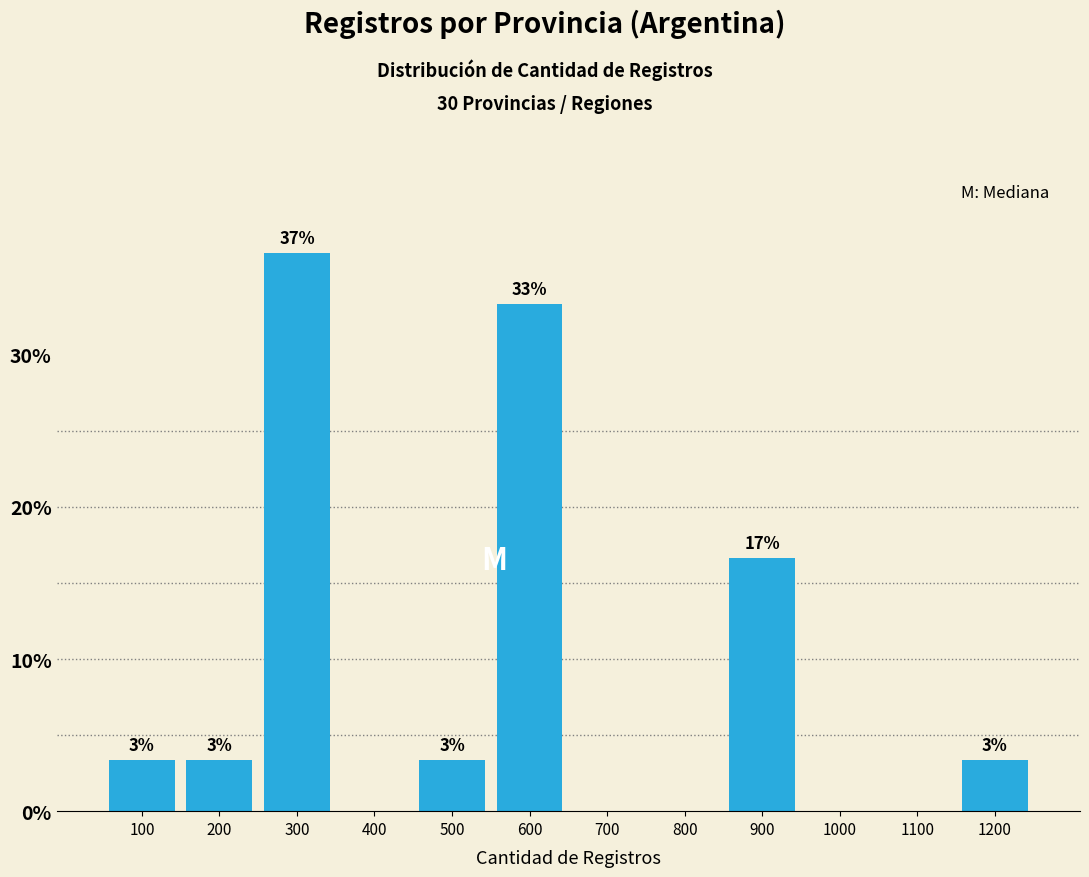

Are the bars horizontal?

No